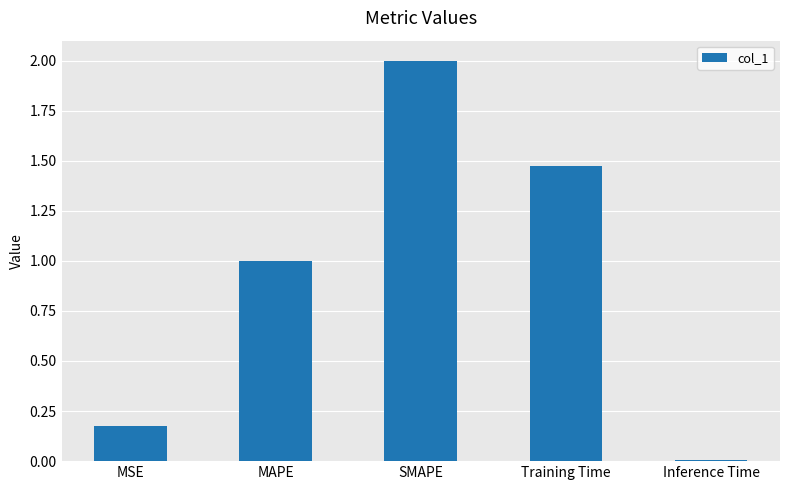

List the labels in order of value, largest first.

SMAPE, Training Time, MAPE, MSE, Inference Time